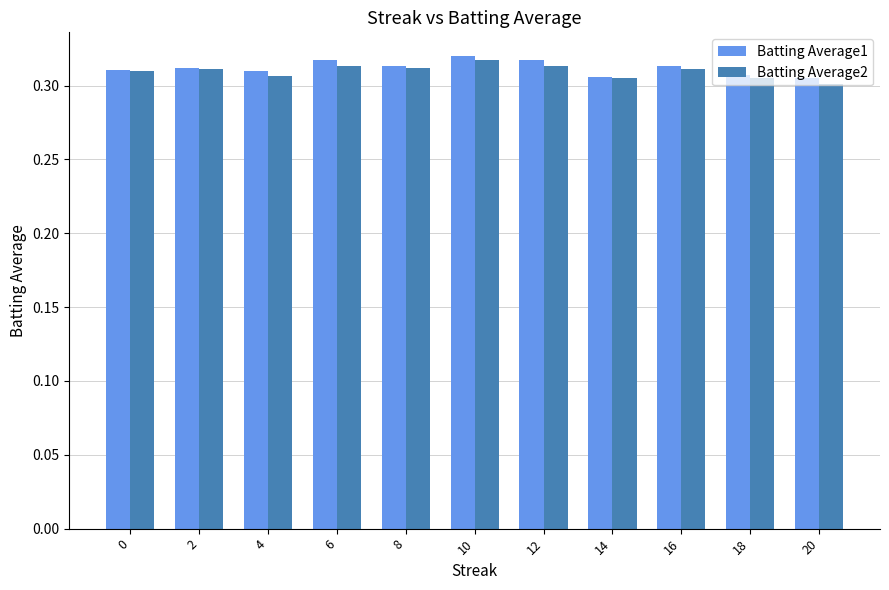

Between 10 and 20, which series saw the biggest shift?

Batting Average2